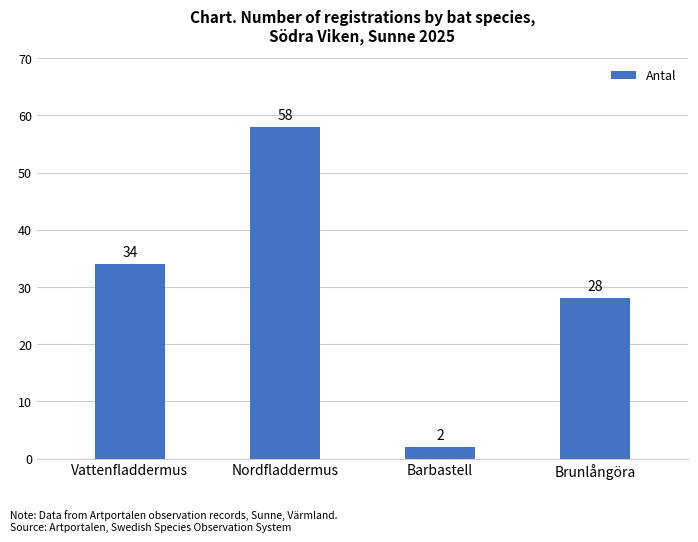

Rank the categories by value from highest to lowest.

Nordfladdermus, Vattenfladdermus, Brunlångöra, Barbastell